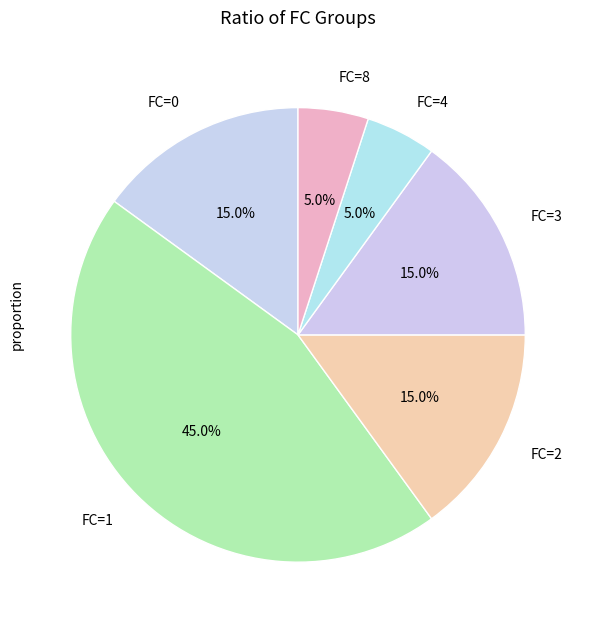

To the nearest percent, what is the average slice percentage?

17%